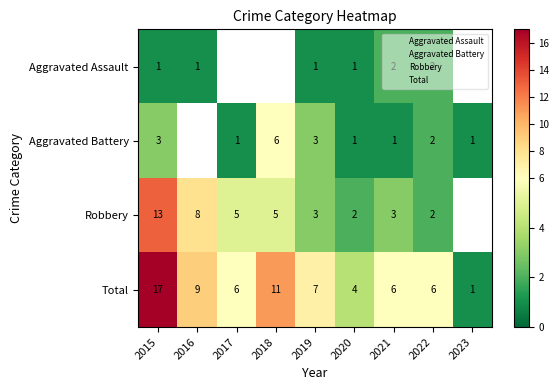

Which category has the highest value across all series?

2015